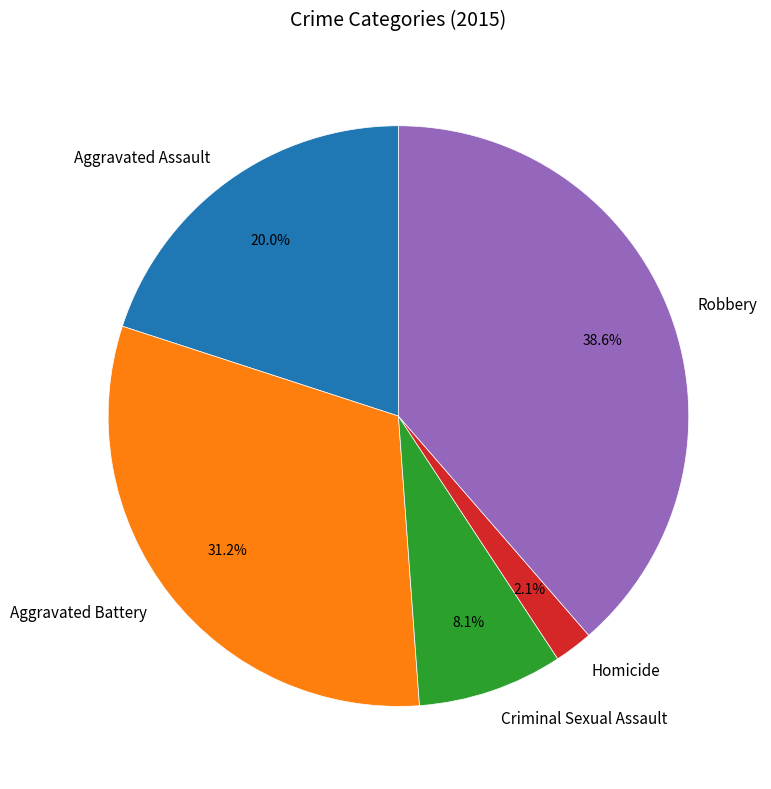

How many slices are in this pie chart?

5